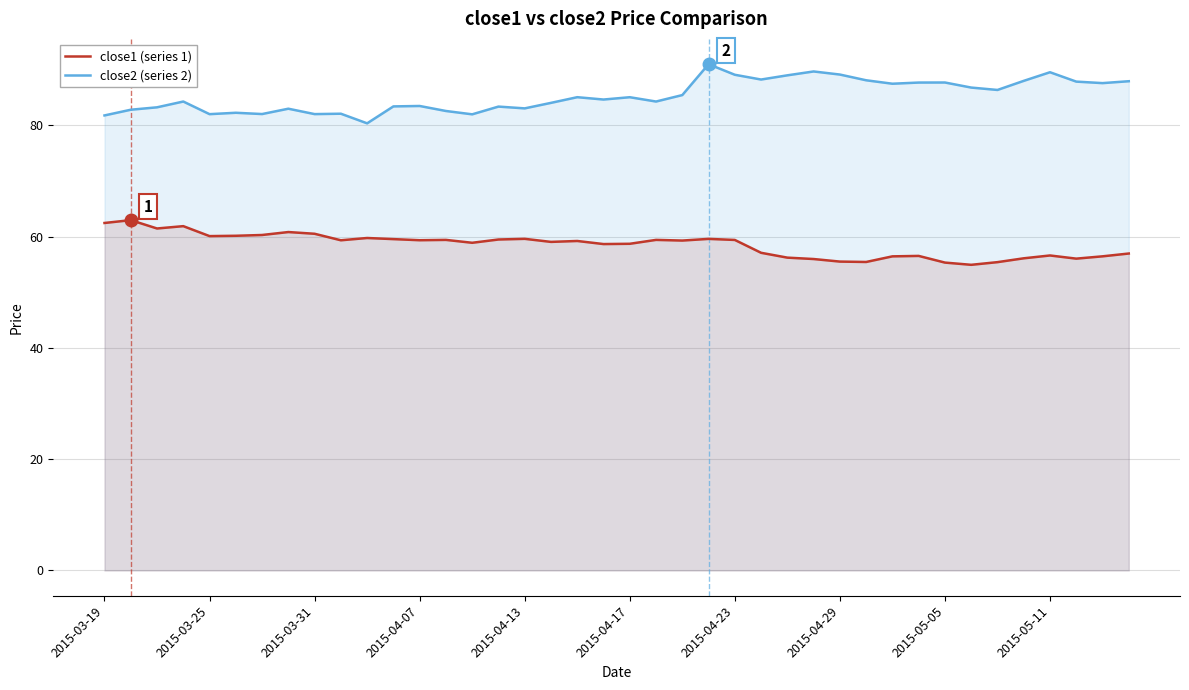

What is the smallest value displayed?

54.9